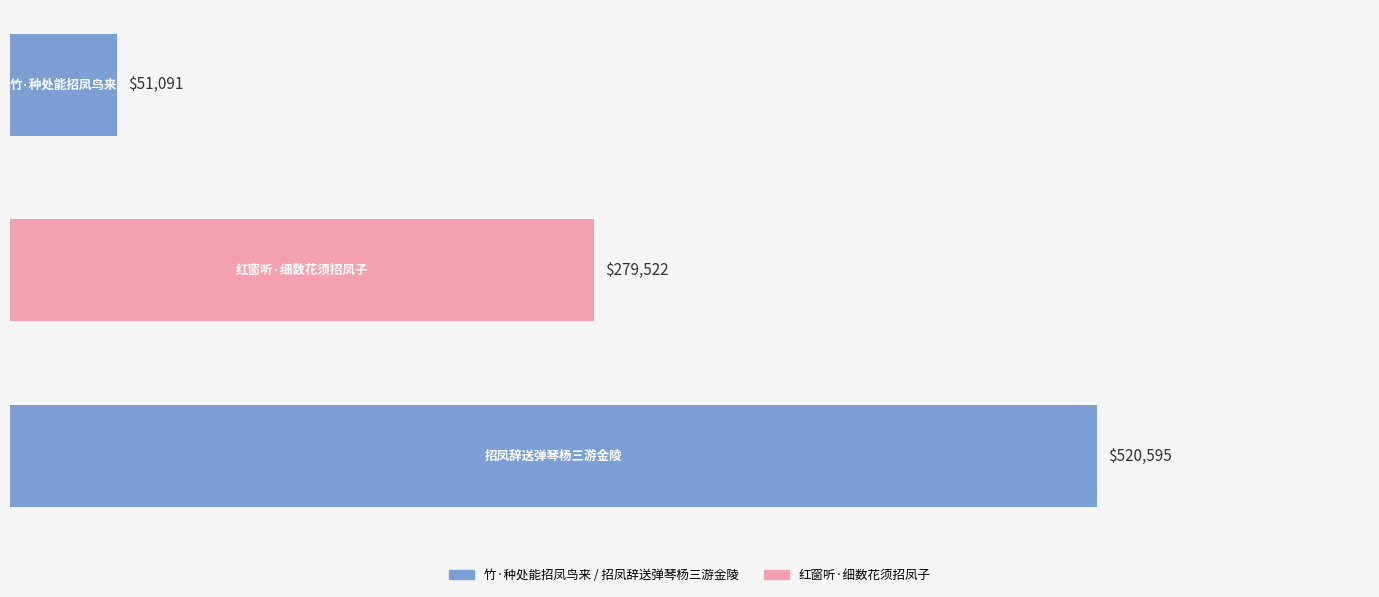

How many values are between 51091 and 520595?

3